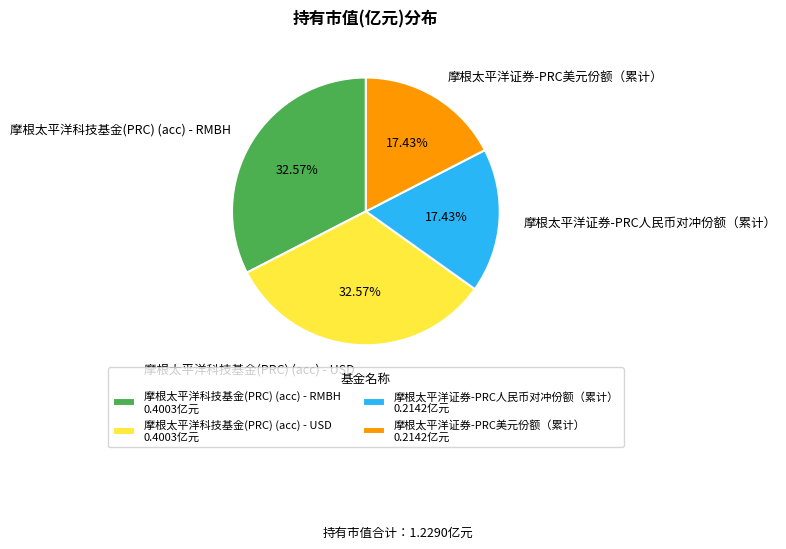

True or false: 摩根太平洋证券-PRC美元份额（累计） accounts for 17% of the total.

True